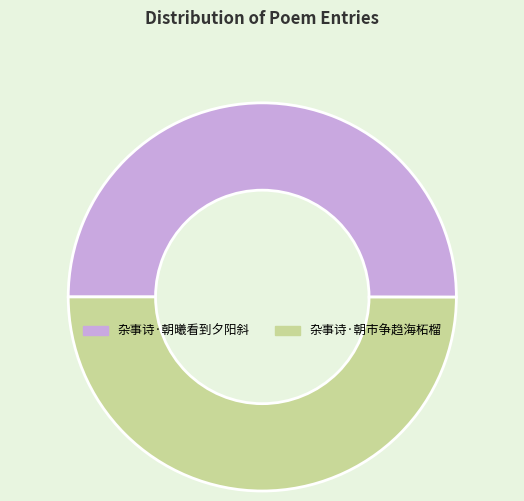

Approximately how many times larger is the value at 杂事诗·朝曦看到夕阳斜 compared to 杂事诗·朝市争趋海柘榴?

1.0